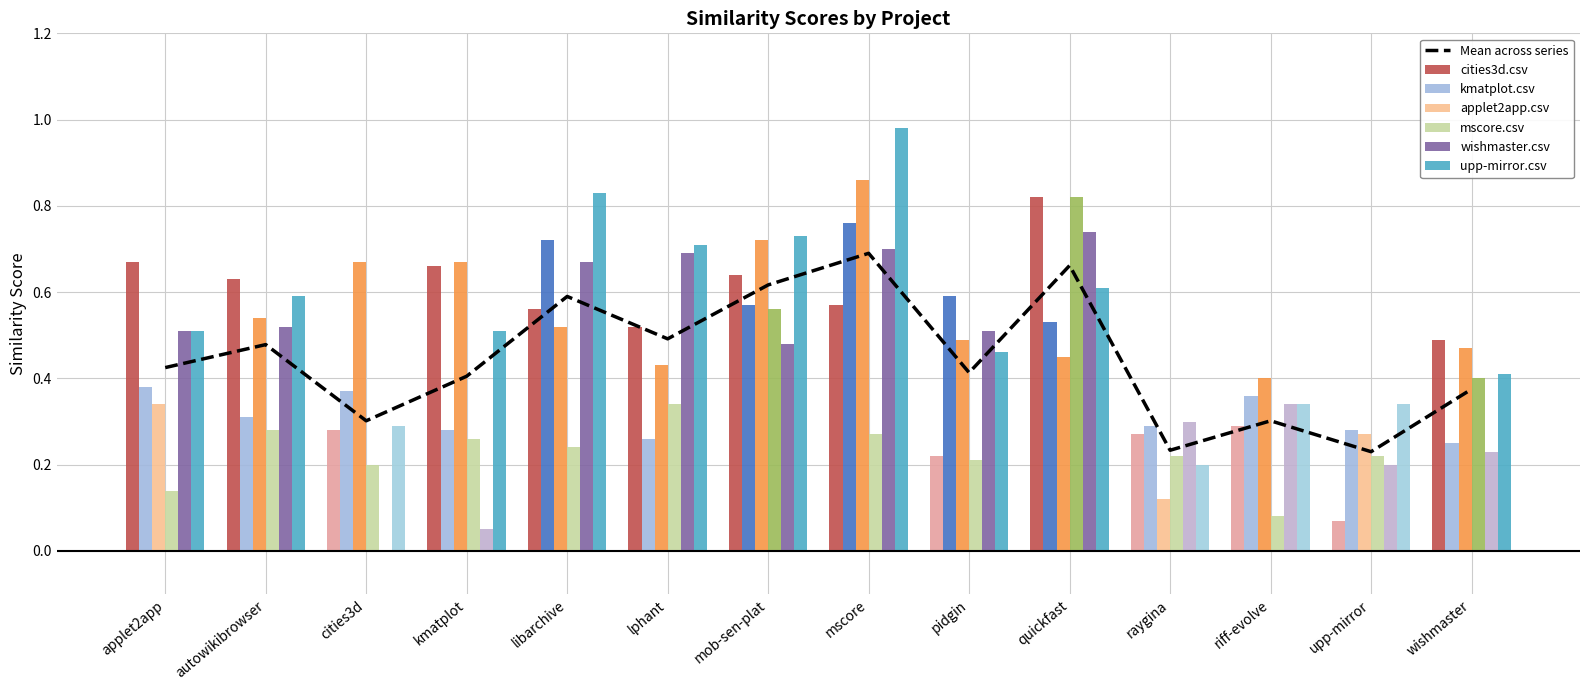

True or false: wishmaster.csv has a value of 0.5 at applet2app.

True